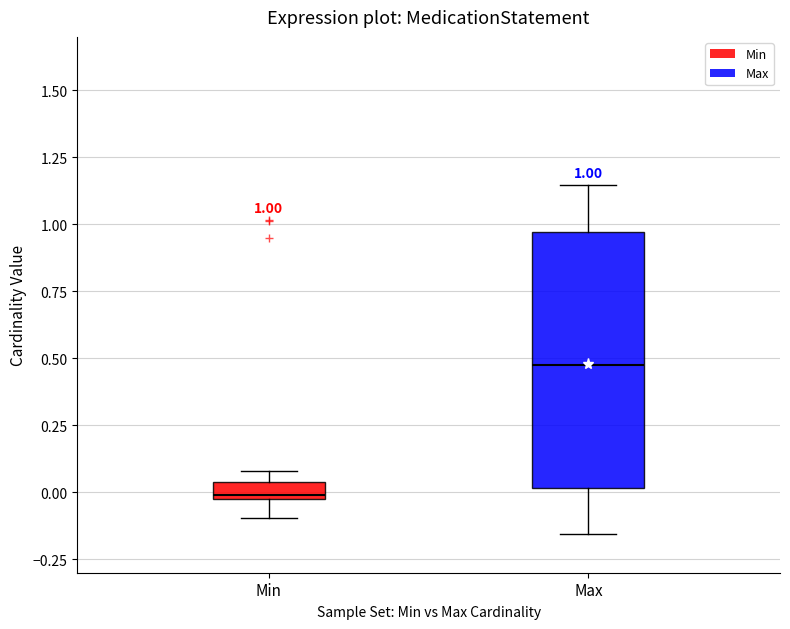

Comparing the boxes themselves (not the whiskers), which one is the tallest?

Max